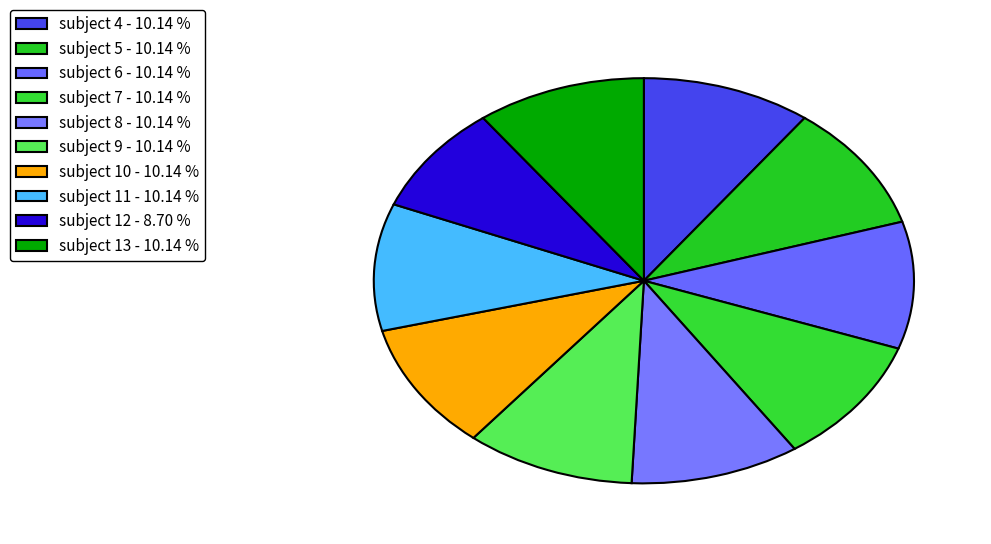

To the nearest percent, what portion does subject 12 represent?

9%